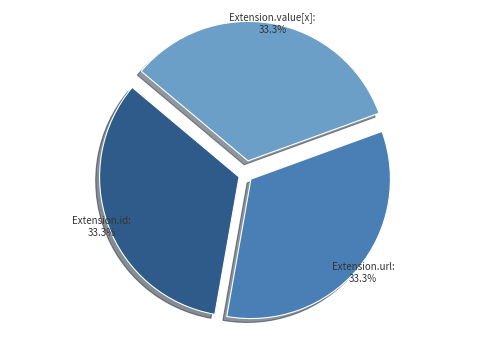

Does any single category account for the majority?

No